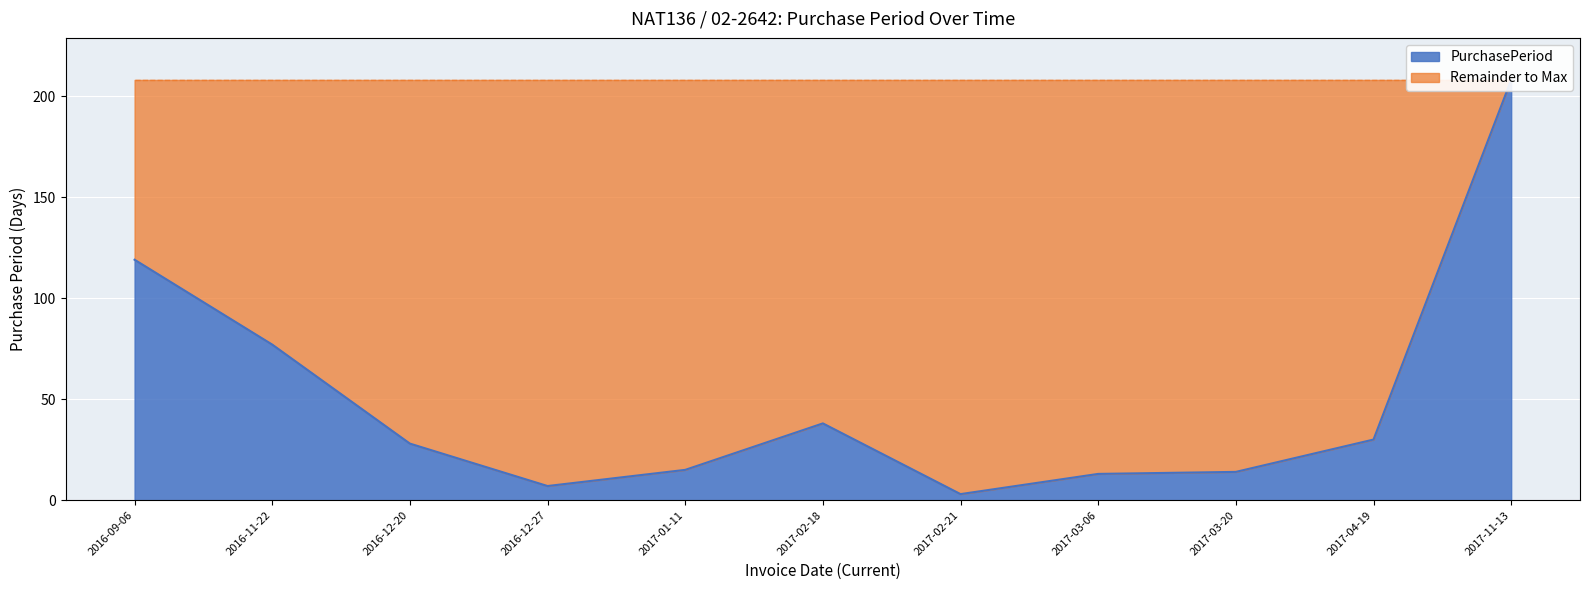

Is it true that the value at 2016-11-22 is 77?

True